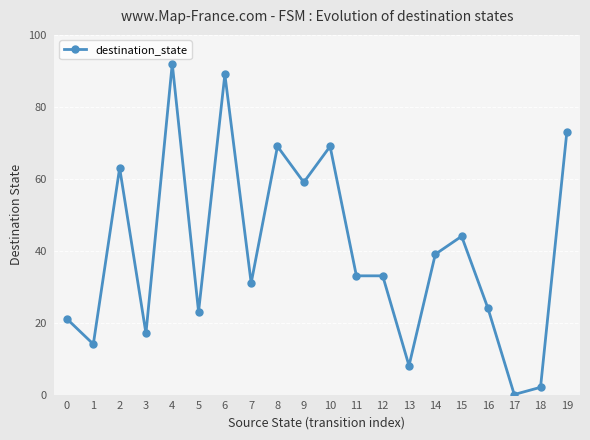

True or false: there are more than 2 points higher than both neighbors.

True